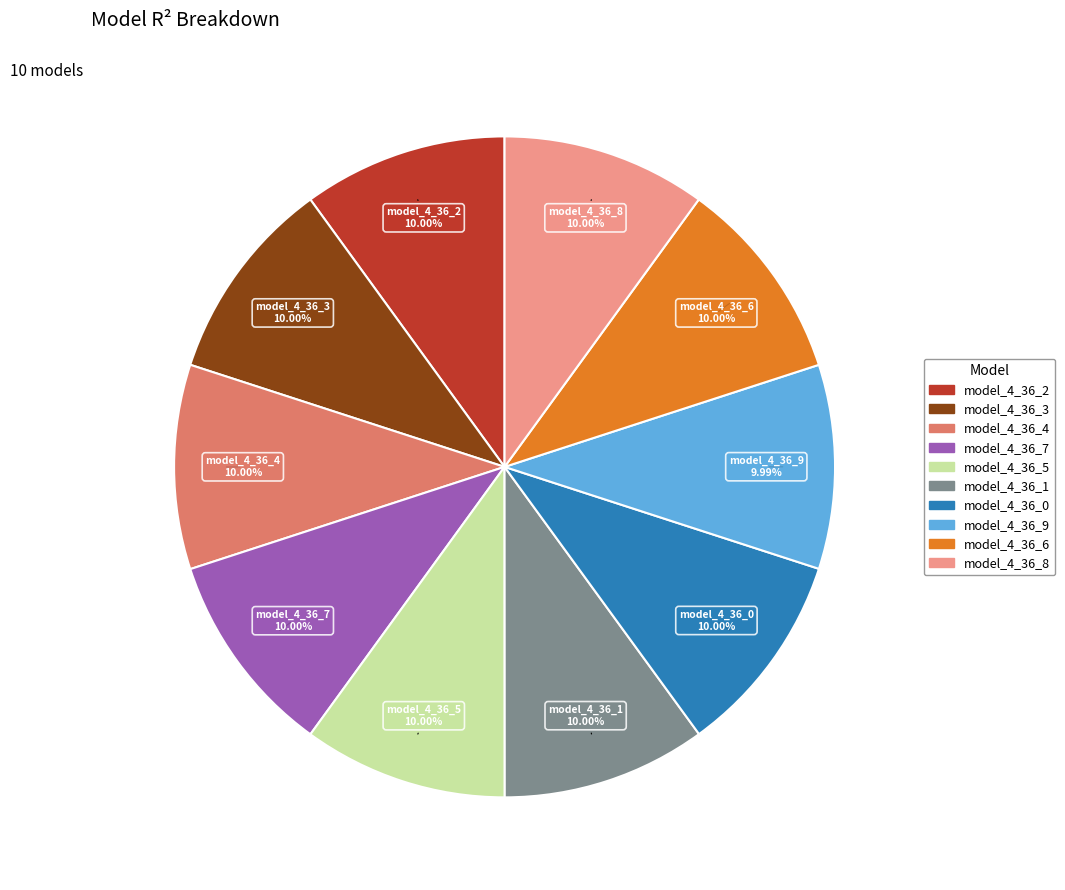

To the nearest percent, what portion does model_4_36_5 represent?

10%